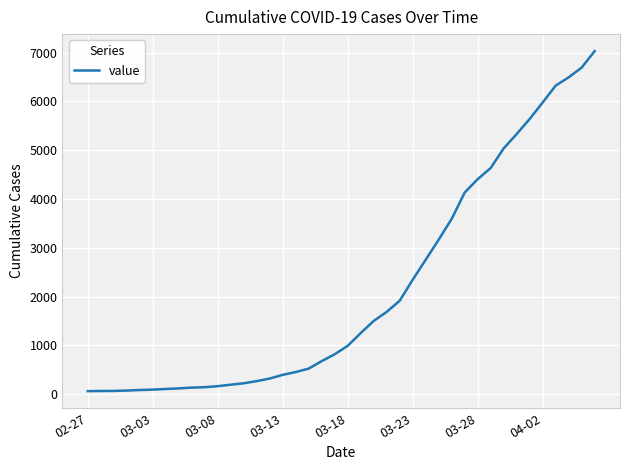

What is the maximum value shown in the chart?

7030